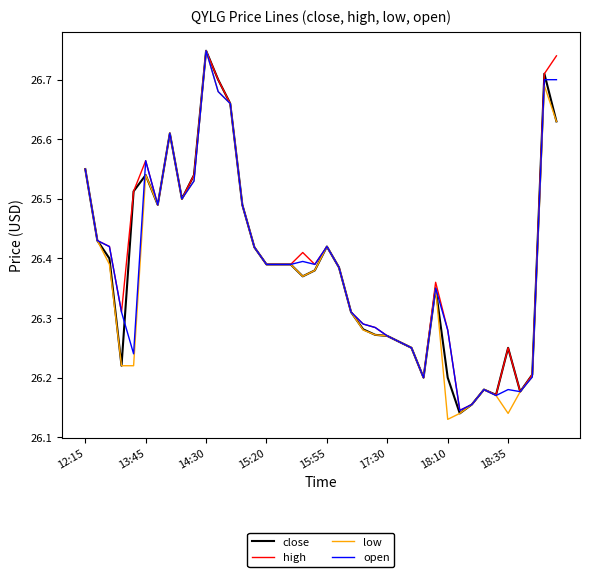

How many lines are shown in the chart?

4